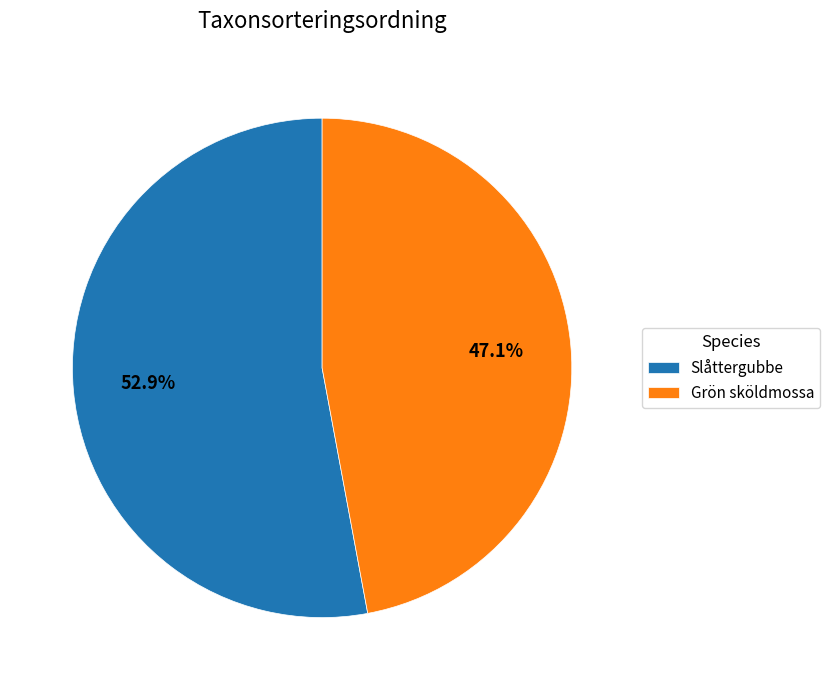

Rank the categories by value from lowest to highest.

Grön sköldmossa, Slåttergubbe